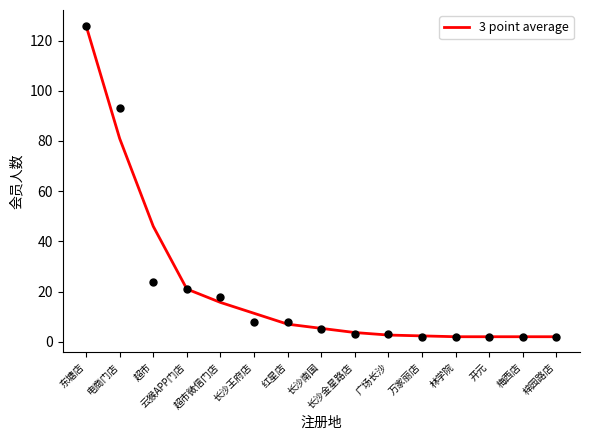

What is the change in value from 长沙南国 to 广场长沙?

-2.7